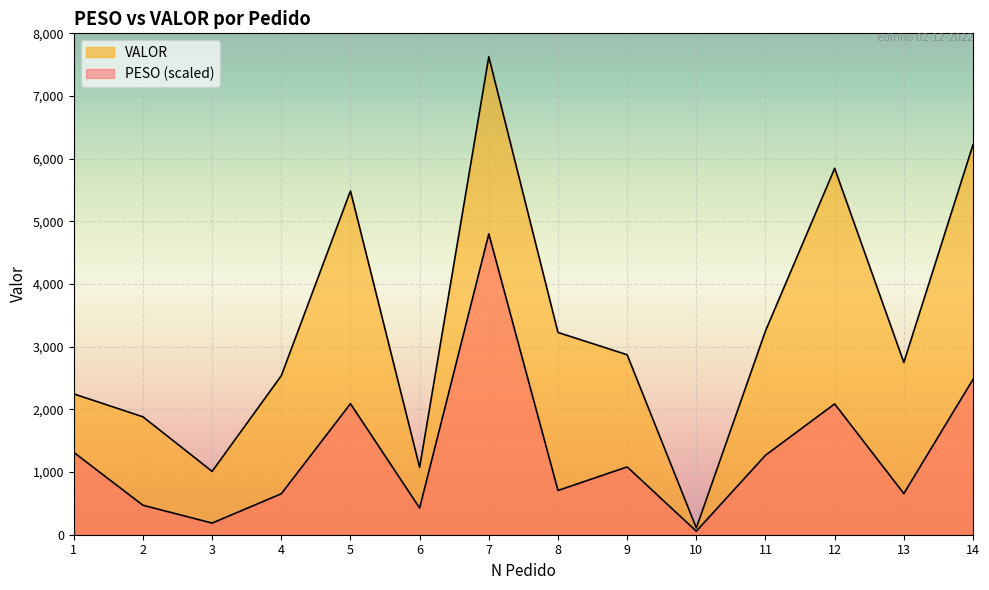

Which has a higher value, 13 or 6?

13